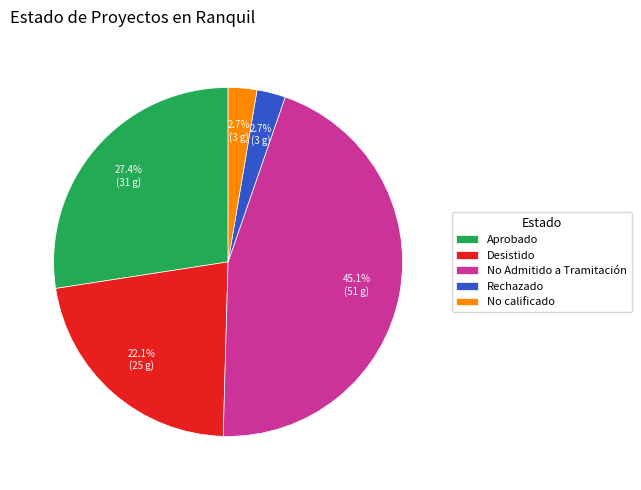

Between Aprobado and Rechazado, which is larger?

Aprobado